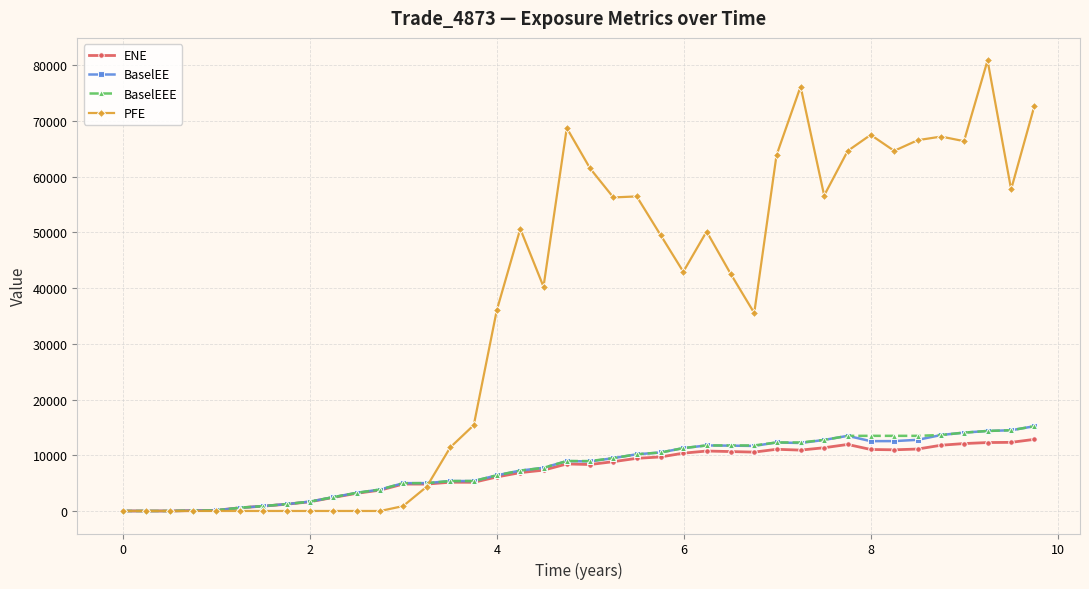

Count the number of data series in this chart.

4